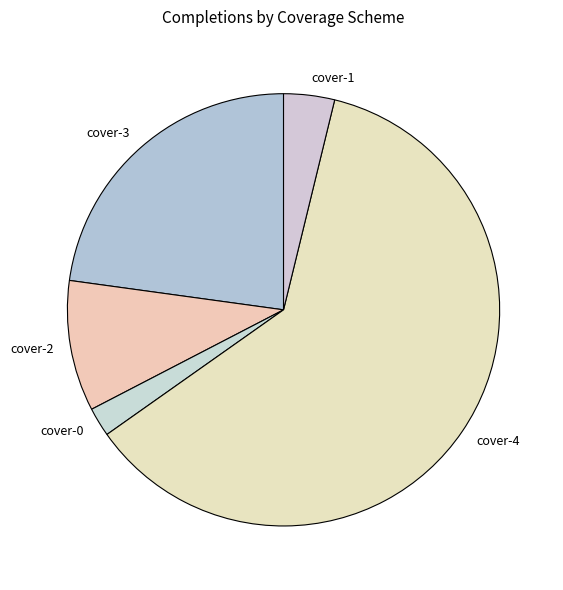

True or false: cover-4 accounts for 61% of the total.

True